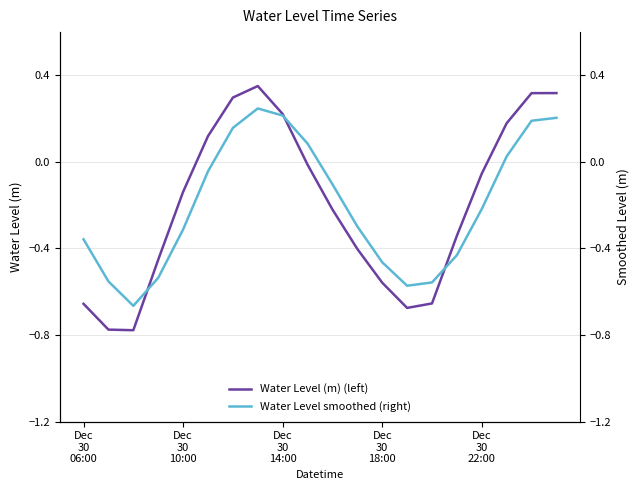

The Water Level smoothed (right) series shows -0.9 at Dec
30
18:00. True or false?

False